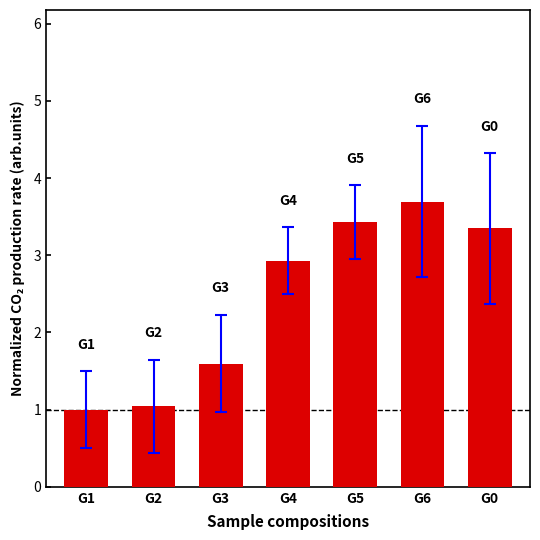

Reading left to right, list all the values displayed in this chart.

G1=1.0	G2=1.0	G3=1.6	G4=2.9	G5=3.4	G6=3.7	G0=3.3